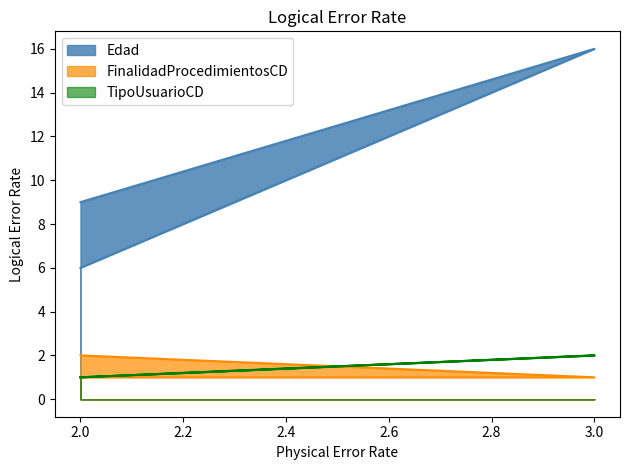

Between 2 and 3, which is larger?

3